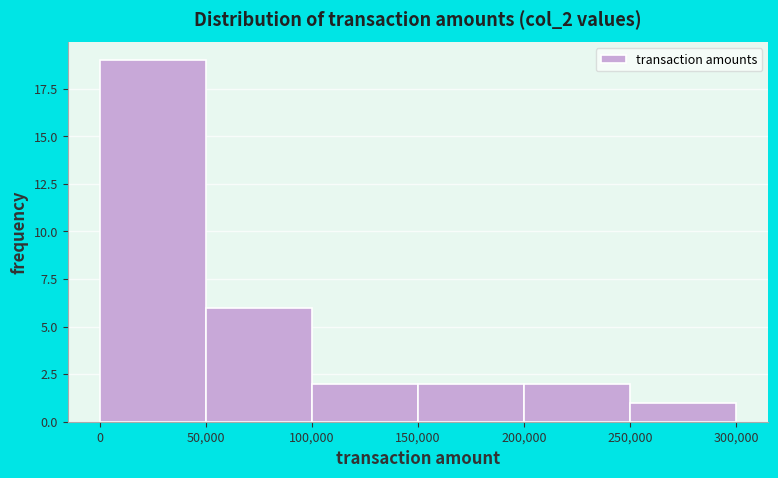

Reading left to right, list every bar in this chart as the range it spans on the x-axis followed by its height. The values are not printed on the chart, so give them approximately, as read against the axis.

0 to 50,000: 19
50,000 to 100,000: 6
100,000 to 150,000: 2
150,000 to 200,000: 2
200,000 to 250,000: 2
250,000 to 300,000: 1